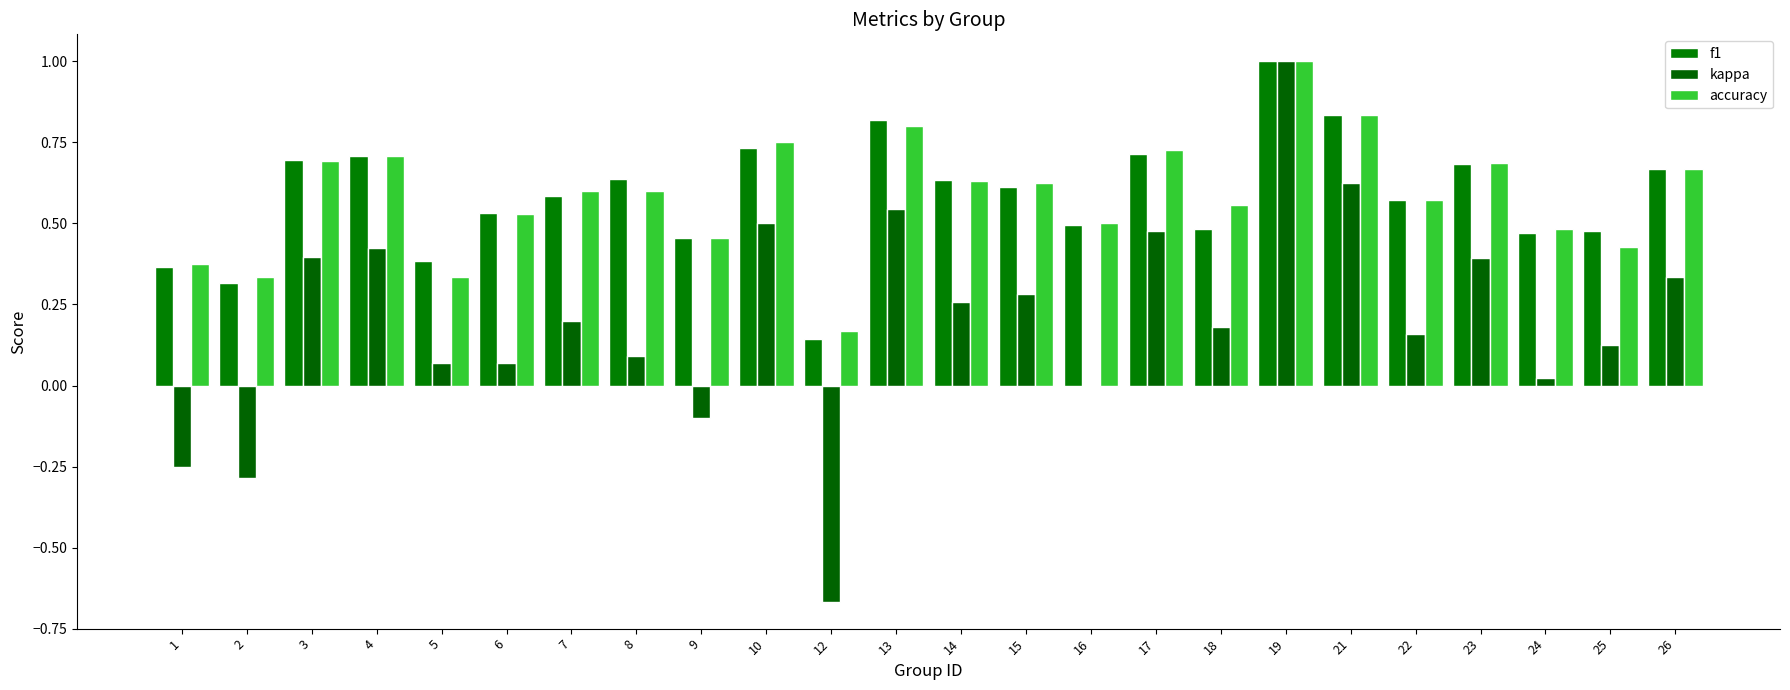

What are all the series names shown in the legend?

f1, kappa, accuracy